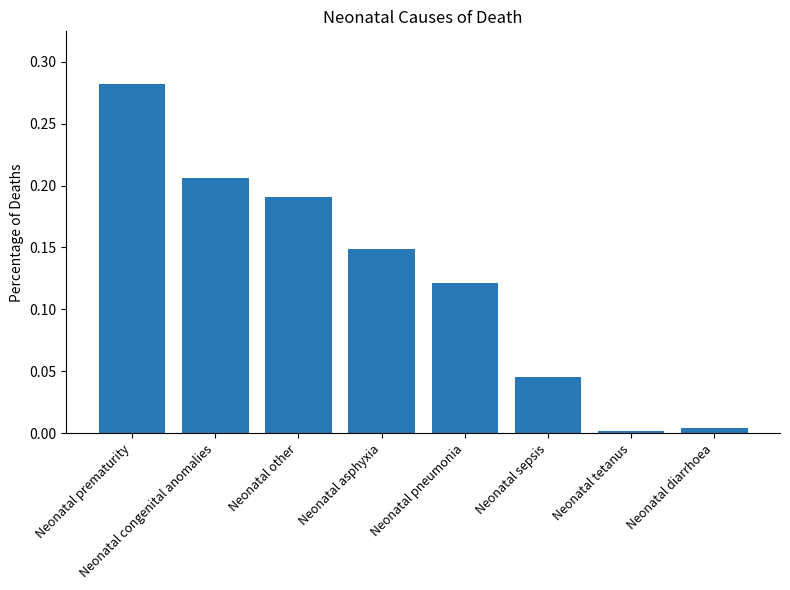

What position from the right is Neonatal tetanus?

2